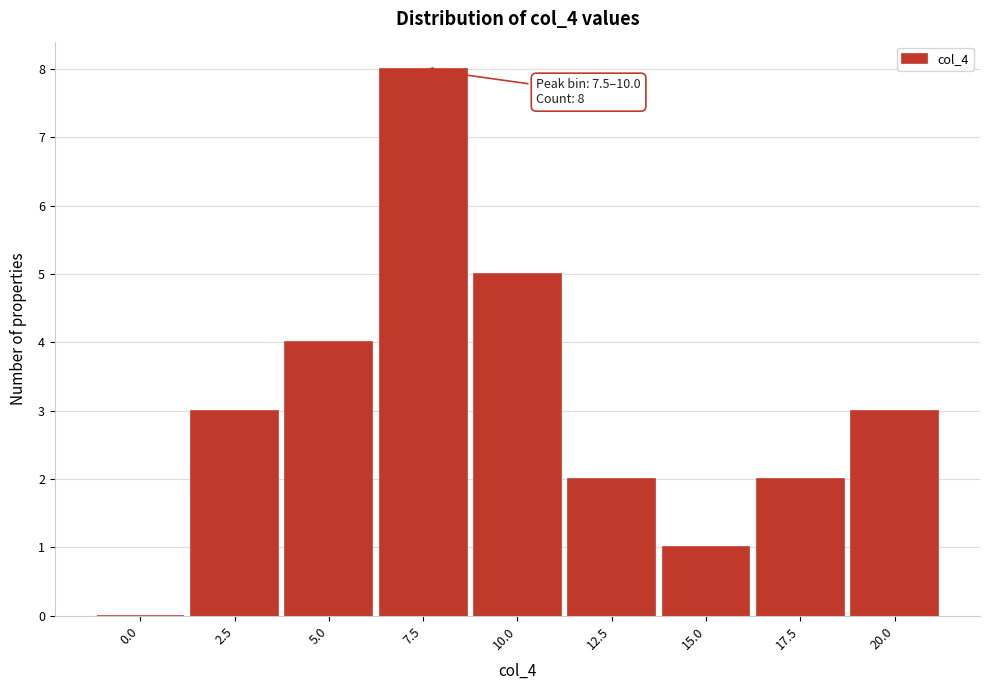

Reading left to right, transcribe all the data shown in this chart.

0.0=0	2.5=3	5.0=4	7.5=8	10.0=5	12.5=2	15.0=1	17.5=2	20.0=3